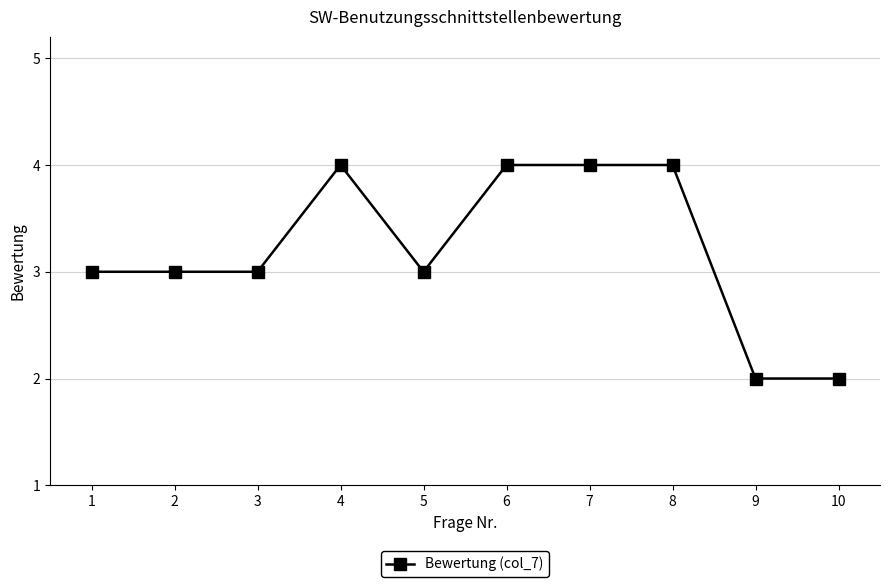

Reading left to right, transcribe all the data shown in this chart.

1=3	2=3	3=3	4=4	5=3	6=4	7=4	8=4	9=2	10=2